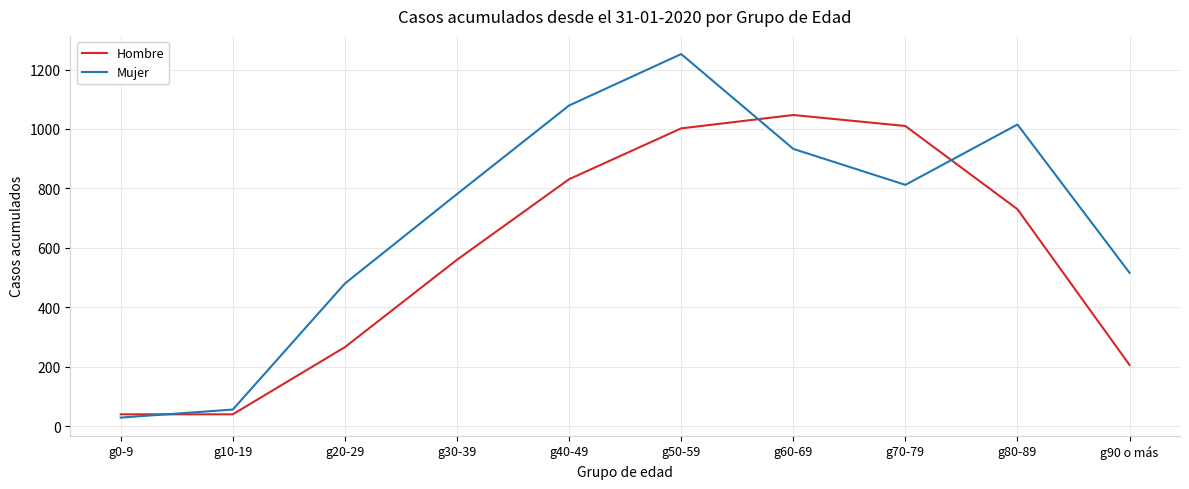

In Mujer, how many points are higher than both neighbors (excluding endpoints)?

2